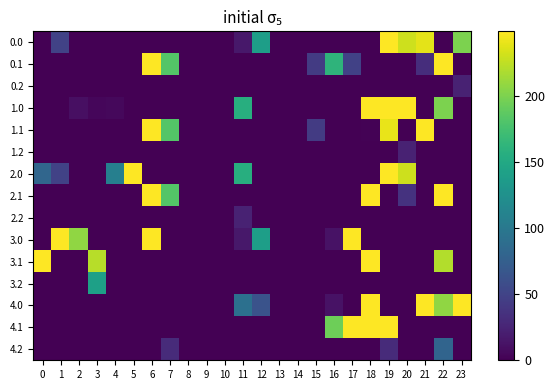

Reading left to right, transcribe all the data shown in this chart.

0.0: 0=0.0	1=49.5	2=0.0	3=0.0	4=0.0	5=0.0	6=0.0	7=0.0	8=0.0	9=0.0	10=0.0	11=16.5	12=139.4	13=0.0	14=0.0	15=0.0	16=0.0	17=0.0	18=0.0	19=249.0	20=229.9	21=238.4	22=0.0	23=199.6
0.1: 0=0.0	1=0.0	2=0.0	3=0.0	4=0.0	5=0.0	6=249.0	7=182.2	8=0.0	9=0.0	10=0.0	11=0.0	12=0.0	13=0.0	14=0.0	15=43.8	16=162.2	17=47.7	18=0.0	19=0.0	20=0.0	21=32.4	22=249.0	23=0.0
0.2: 0=0.0	1=0.0	2=0.0	3=0.0	4=0.0	5=0.0	6=0.0	7=0.0	8=0.0	9=0.0	10=0.0	11=0.0	12=0.0	13=0.0	14=0.0	15=0.0	16=0.0	17=0.0	18=0.0	19=0.0	20=0.0	21=0.0	22=0.0	23=24.3
1.0: 0=0.0	1=0.0	2=10.3	3=4.4	4=4.9	5=0.0	6=0.0	7=0.0	8=0.0	9=0.0	10=0.0	11=155.8	12=0.0	13=0.0	14=0.0	15=0.0	16=0.0	17=0.0	18=249.0	19=249.0	20=249.0	21=0.0	22=199.7	23=0.0
1.1: 0=0.0	1=0.0	2=0.0	3=0.0	4=0.0	5=0.0	6=249.0	7=182.2	8=0.0	9=0.0	10=0.0	11=0.0	12=0.0	13=0.0	14=0.0	15=43.8	16=0.0	17=0.0	18=1.3	19=241.0	20=0.0	21=249.0	22=0.0	23=0.0
1.2: 0=0.0	1=0.0	2=0.0	3=0.0	4=0.0	5=0.0	6=0.0	7=0.0	8=0.0	9=0.0	10=0.0	11=0.0	12=0.0	13=0.0	14=0.0	15=0.0	16=0.0	17=0.0	18=0.0	19=0.0	20=24.3	21=0.0	22=0.0	23=0.0
2.0: 0=82.0	1=49.5	2=0.0	3=0.0	4=107.0	5=249.0	6=0.0	7=0.0	8=0.0	9=0.0	10=0.0	11=155.8	12=0.0	13=0.0	14=0.0	15=0.0	16=0.0	17=0.0	18=0.0	19=249.0	20=229.9	21=0.0	22=0.0	23=0.0
2.1: 0=0.0	1=0.0	2=0.0	3=0.0	4=0.0	5=0.0	6=249.0	7=182.2	8=0.0	9=0.0	10=0.0	11=0.0	12=0.0	13=0.0	14=0.0	15=0.0	16=0.0	17=0.0	18=249.0	19=0.1	20=36.9	21=0.0	22=249.0	23=0.0
2.2: 0=0.0	1=0.0	2=0.0	3=0.0	4=0.0	5=0.0	6=0.0	7=0.0	8=0.0	9=0.0	10=0.0	11=24.3	12=0.0	13=0.0	14=0.0	15=0.0	16=0.0	17=0.0	18=0.0	19=0.0	20=0.0	21=0.0	22=0.0	23=0.0
3.0: 0=0.0	1=249.0	2=207.4	3=0.0	4=0.0	5=0.0	6=249.0	7=0.0	8=0.0	9=0.0	10=0.0	11=16.5	12=139.4	13=0.0	14=0.0	15=0.0	16=11.9	17=249.0	18=0.0	19=0.0	20=0.0	21=0.0	22=0.0	23=0.0
3.1: 0=249.0	1=0.0	2=0.0	3=222.7	4=0.0	5=0.0	6=0.0	7=0.0	8=0.0	9=0.0	10=0.0	11=0.0	12=0.0	13=0.0	14=0.0	15=0.0	16=0.0	17=0.0	18=249.0	19=0.0	20=0.0	21=0.0	22=219.9	23=0.0
3.2: 0=0.0	1=0.0	2=0.0	3=141.9	4=0.0	5=0.0	6=0.0	7=0.0	8=0.0	9=0.0	10=0.0	11=0.0	12=0.0	13=0.0	14=0.0	15=0.0	16=0.0	17=0.0	18=0.0	19=0.0	20=0.0	21=0.0	22=0.0	23=0.0
4.0: 0=0.0	1=0.0	2=0.0	3=0.0	4=0.0	5=0.0	6=0.0	7=0.0	8=0.0	9=0.0	10=0.0	11=91.8	12=64.1	13=0.0	14=0.0	15=0.0	16=11.9	17=0.0	18=249.0	19=0.0	20=0.0	21=249.0	22=207.4	23=249.0
4.1: 0=0.0	1=0.0	2=0.0	3=0.0	4=0.0	5=0.0	6=0.0	7=0.0	8=0.0	9=0.0	10=0.0	11=0.0	12=0.0	13=0.0	14=0.0	15=0.0	16=193.6	17=249.0	18=249.0	19=249.0	20=0.0	21=0.0	22=0.0	23=0.0
4.2: 0=0.0	1=0.0	2=0.0	3=0.0	4=0.0	5=0.0	6=0.0	7=31.1	8=0.0	9=0.0	10=0.0	11=0.0	12=0.0	13=0.0	14=0.0	15=0.0	16=0.0	17=0.0	18=0.0	19=30.9	20=0.0	21=0.0	22=79.9	23=0.0